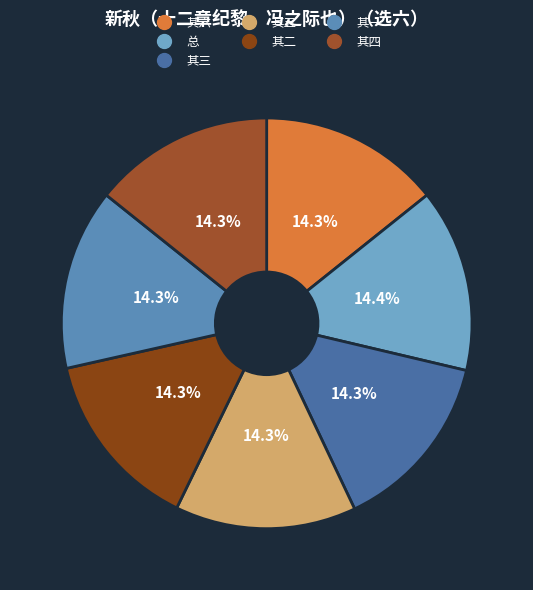

Which slice is the smallest?

新秋（十二章纪黎、冯之际也）（选六） 其一